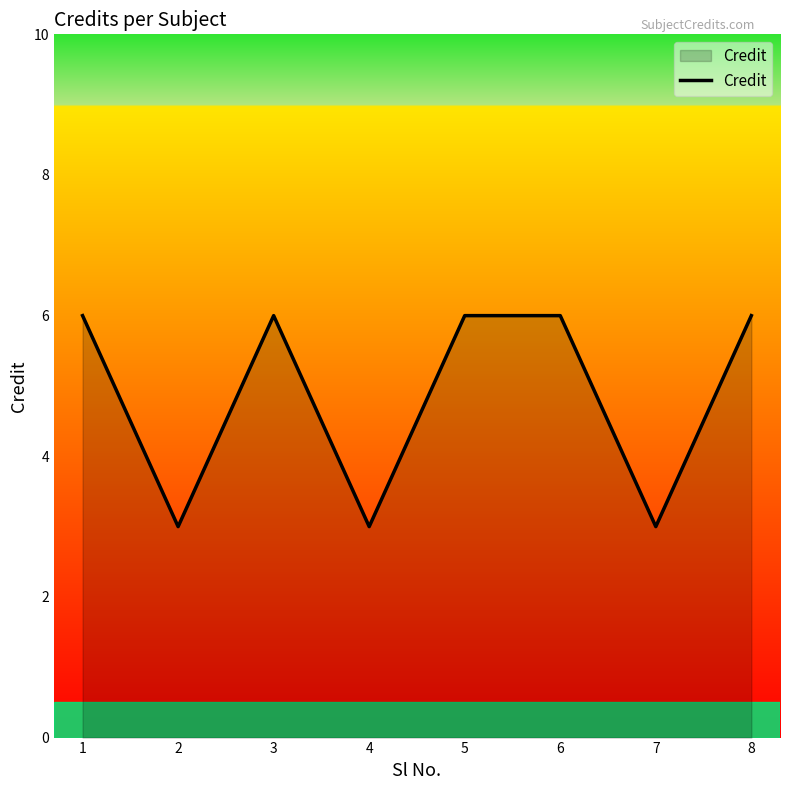

Read the value at 1.

6